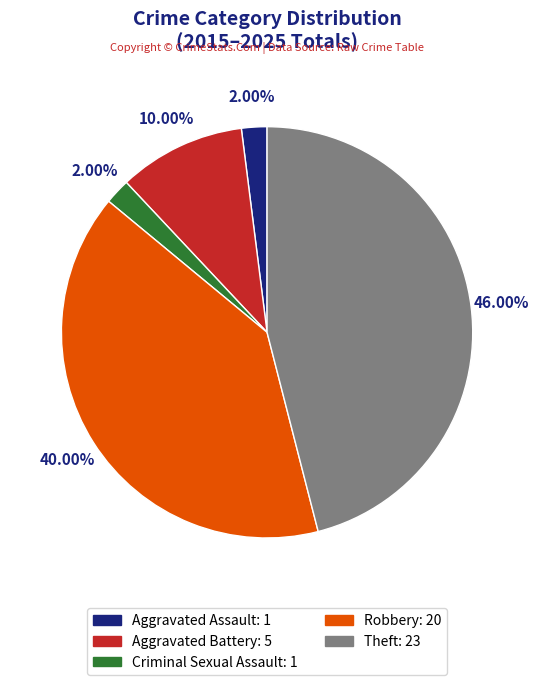

To the nearest percent, what is the difference between the largest and smallest slice percentages?

44%